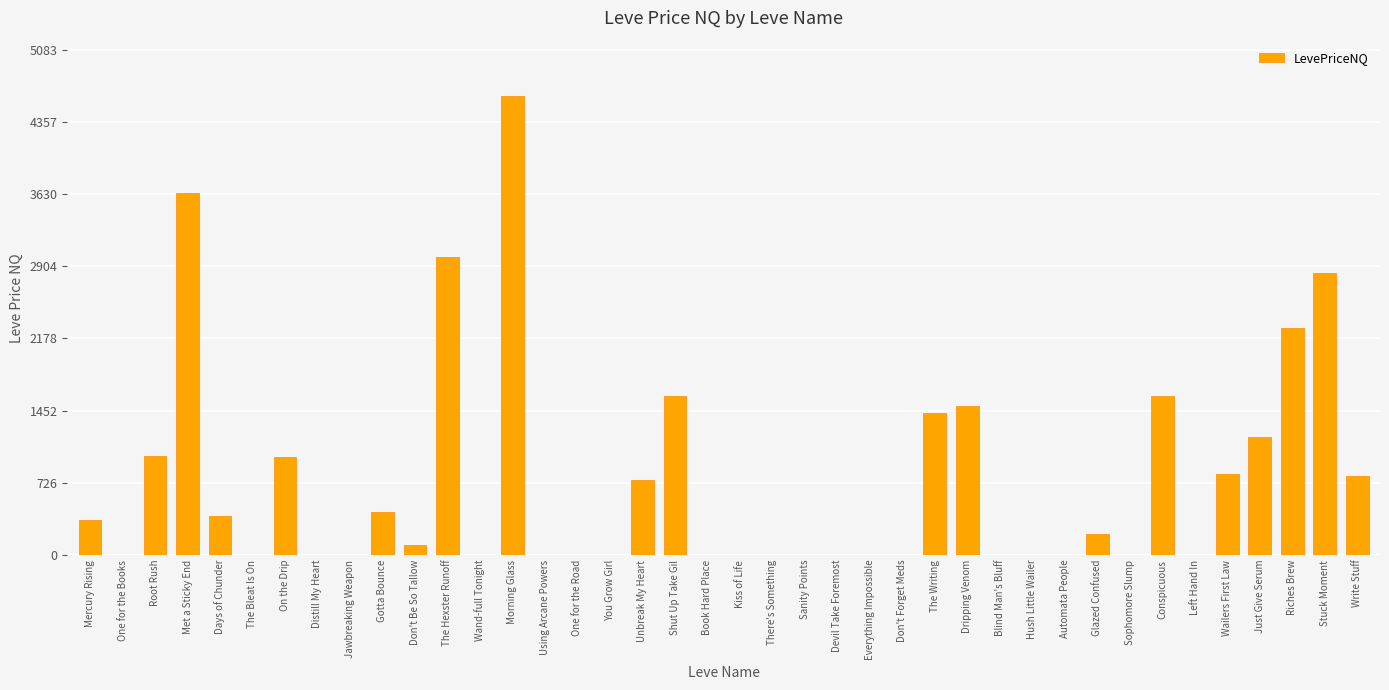

At which category does the chart reach its peak across all series?

Morning Glass